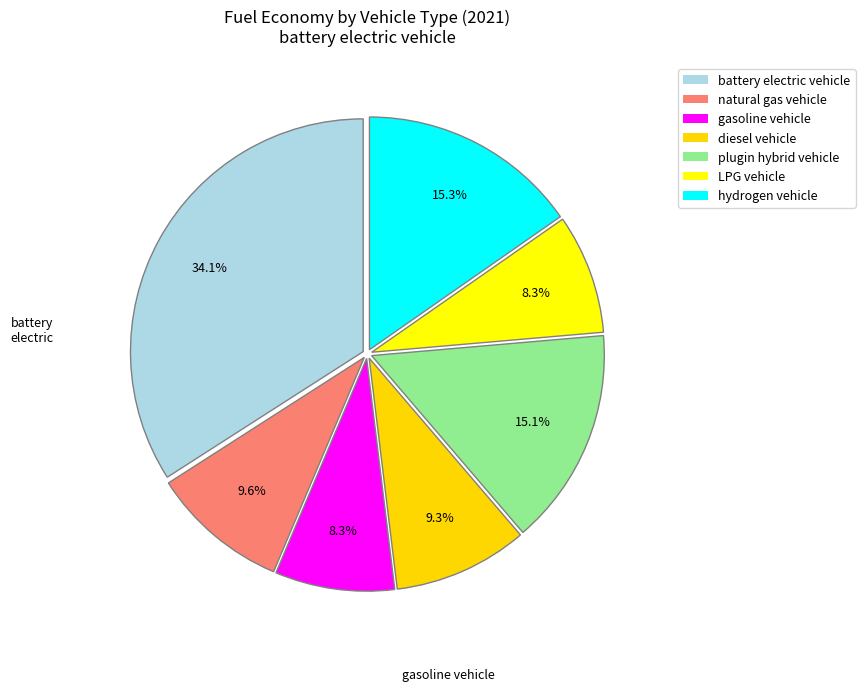

What percentage is the diesel vehicle slice, to the nearest percent?

9%